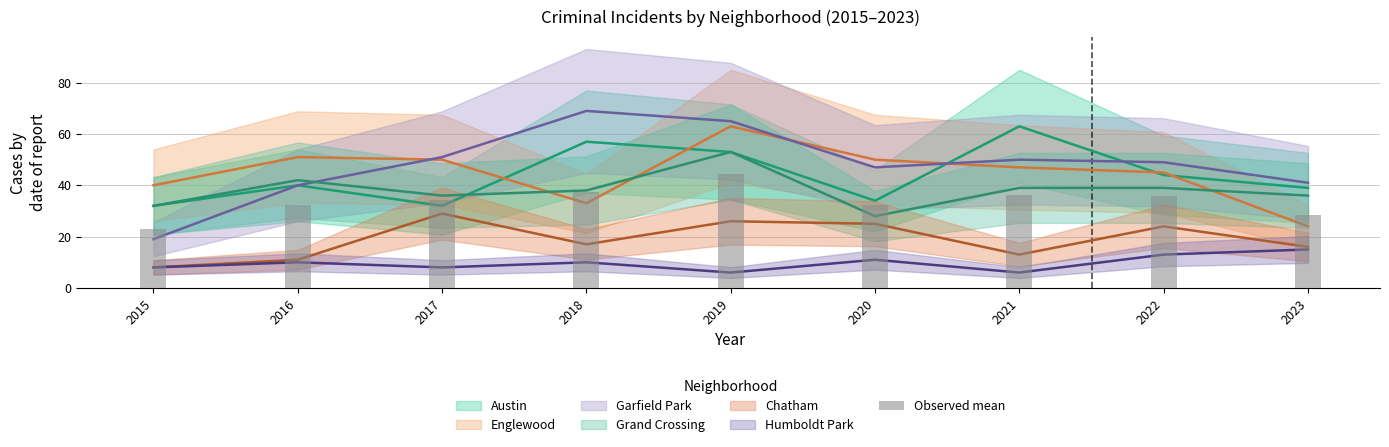

The chart shows a value of 61.5 at 2017. True or false?

False